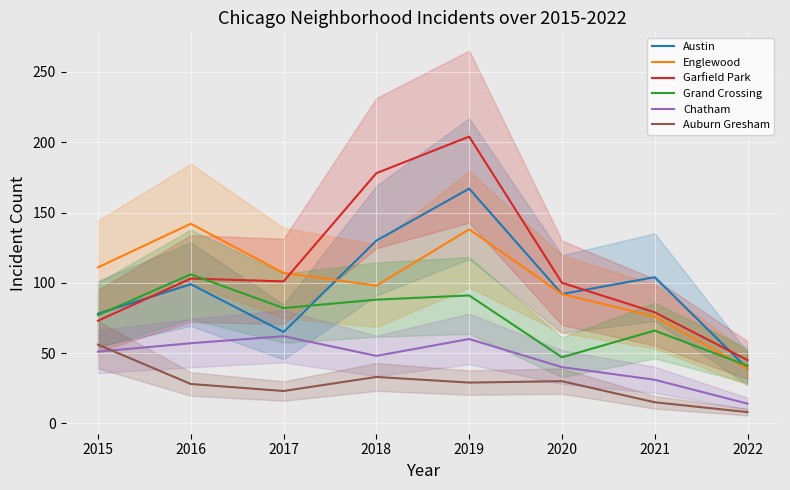

At which label is Garfield Park closest to 124?

2016